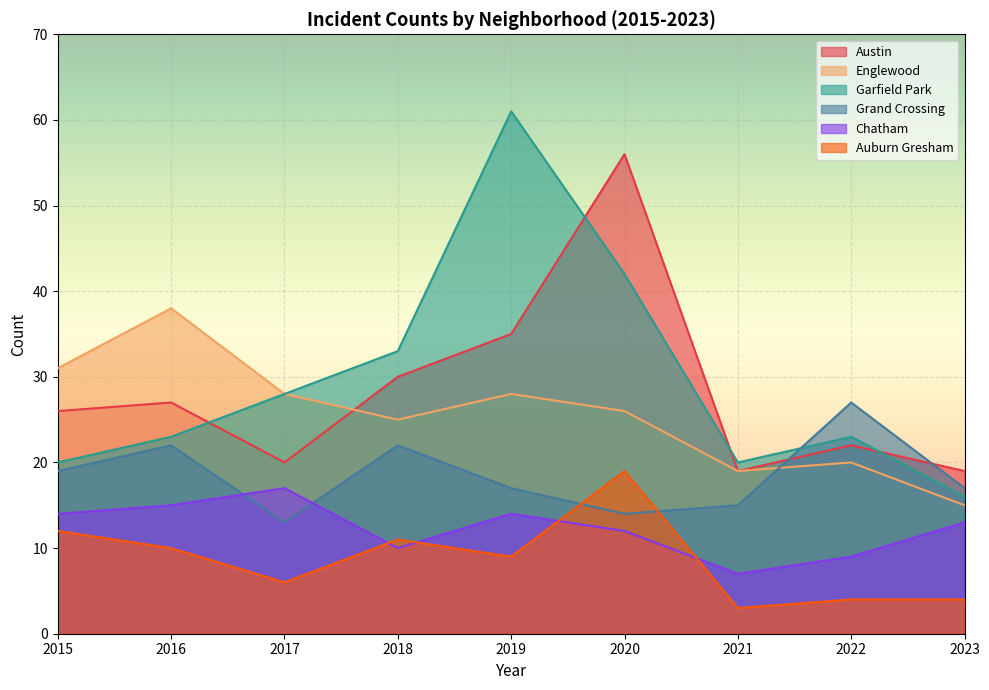

Reading left to right, what are all the values shown in this chart?

Austin: 2015=26	2016=27	2017=20	2018=30	2019=35	2020=56	2021=19	2022=22	2023=19
Englewood: 2015=31	2016=38	2017=28	2018=25	2019=28	2020=26	2021=19	2022=20	2023=15
Garfield Park: 2015=20	2016=23	2017=28	2018=33	2019=61	2020=42	2021=20	2022=23	2023=16
Grand Crossing: 2015=19	2016=22	2017=13	2018=22	2019=17	2020=14	2021=15	2022=27	2023=17
Chatham: 2015=14	2016=15	2017=17	2018=10	2019=14	2020=12	2021=7	2022=9	2023=13
Auburn Gresham: 2015=12	2016=10	2017=6	2018=11	2019=9	2020=19	2021=3	2022=4	2023=4